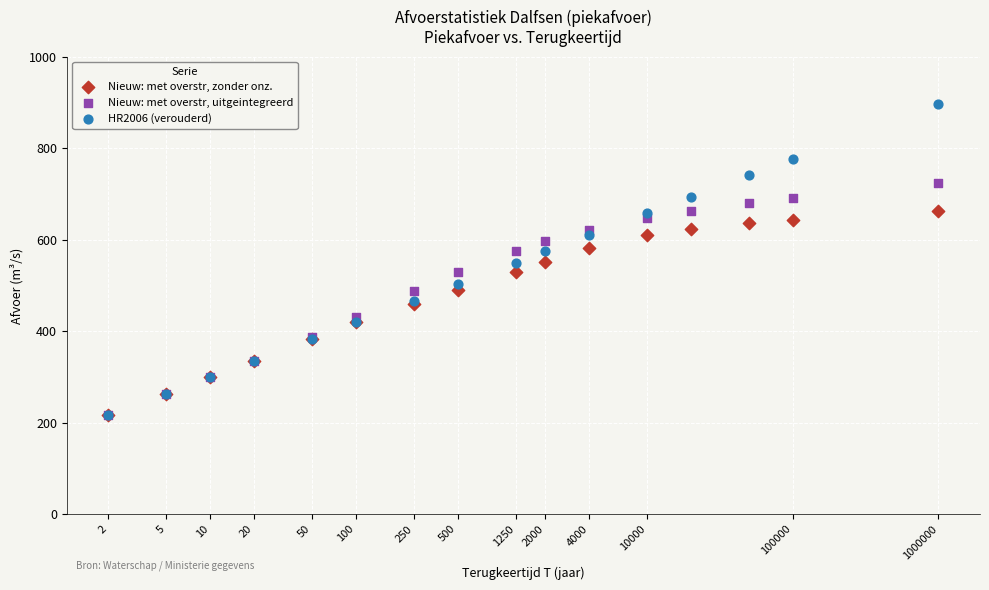

What are all the series names shown in the legend?

Nieuw: met overstr, zonder onz., Nieuw: met overstr, uitgeintegreerd, HR2006 (verouderd)